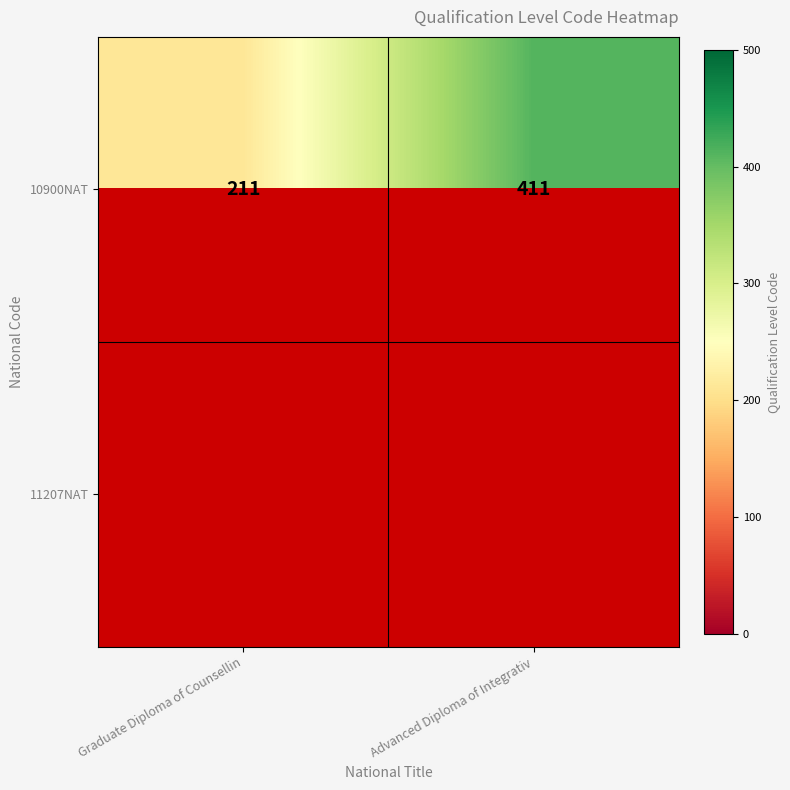

The 10900NAT series shows 325 at Graduate Diploma of Counsellin. True or false?

False